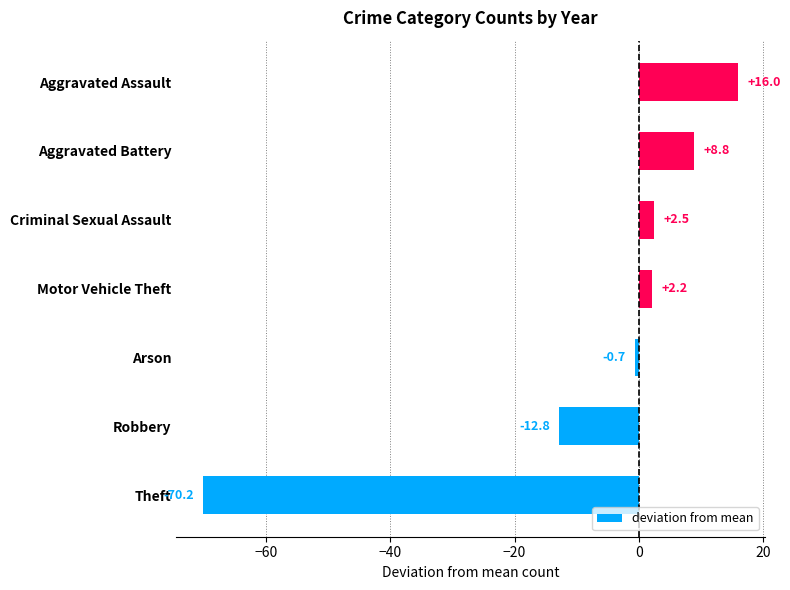

How many bars are there in total?

7